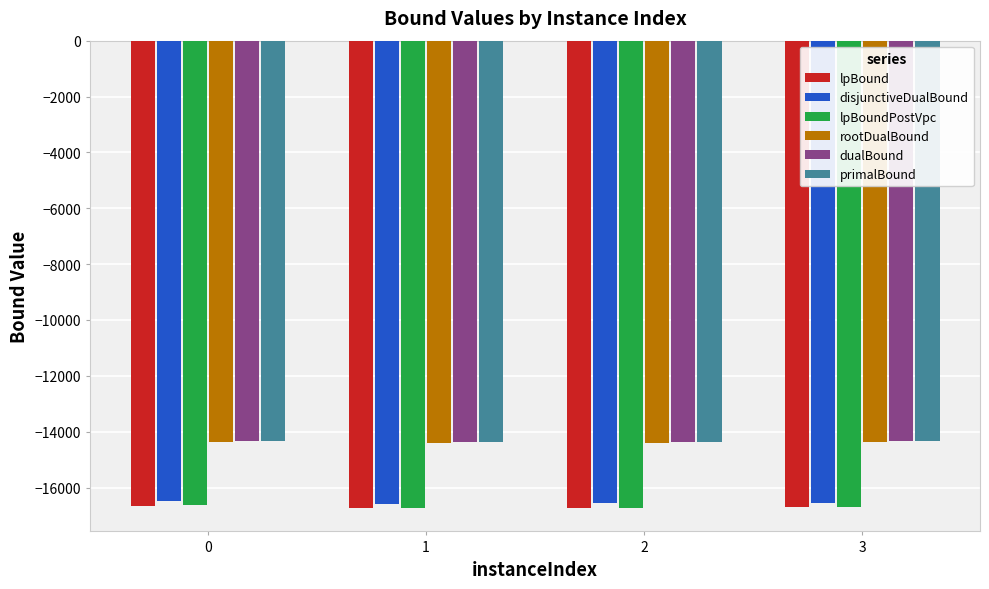

The value of primalBound at 3 is -14340.7. True or false?

True